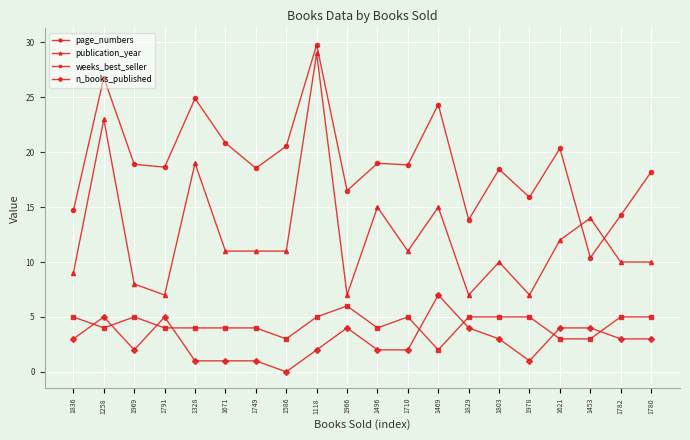

True or false: n_books_published and page_numbers cross at least once.

False